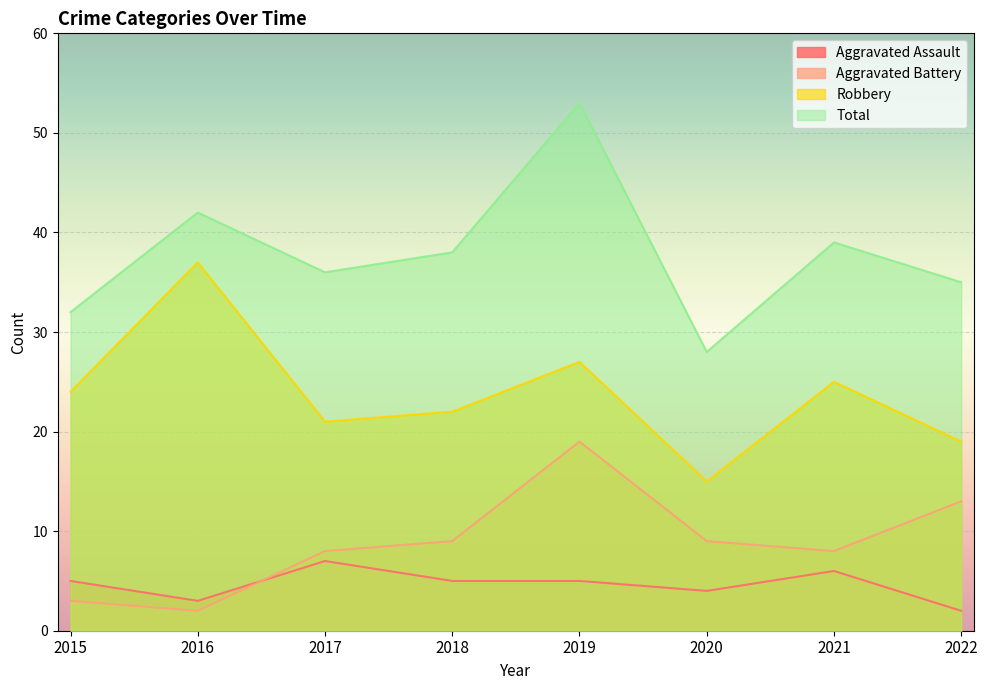

Does the chart display data point markers on the line(s)?

No